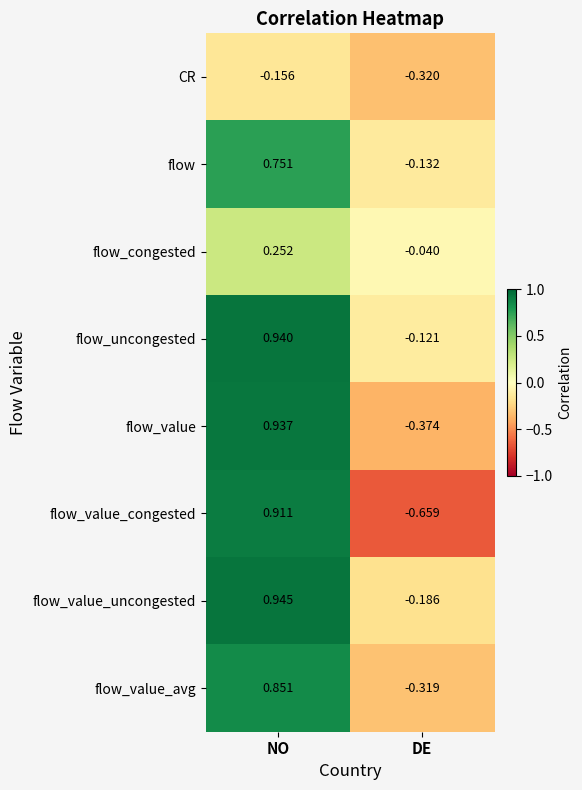

How many values in the flow_uncongested series exceed 0?

1